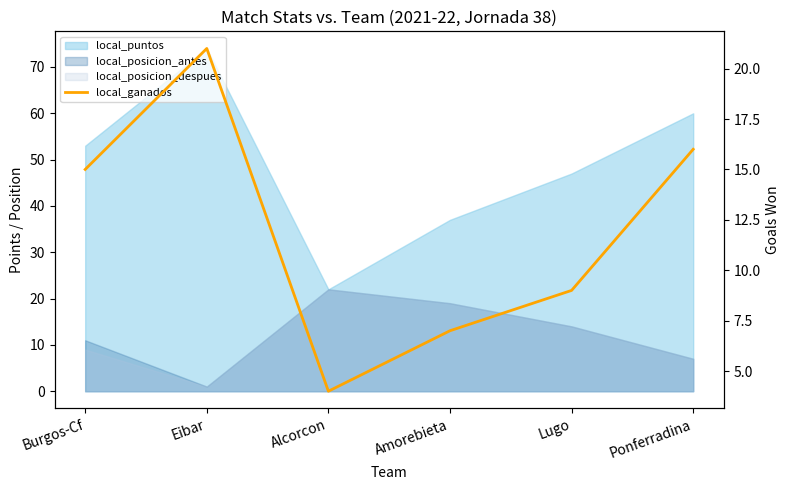

What is the label of the 6th point from the left?

Ponferradina